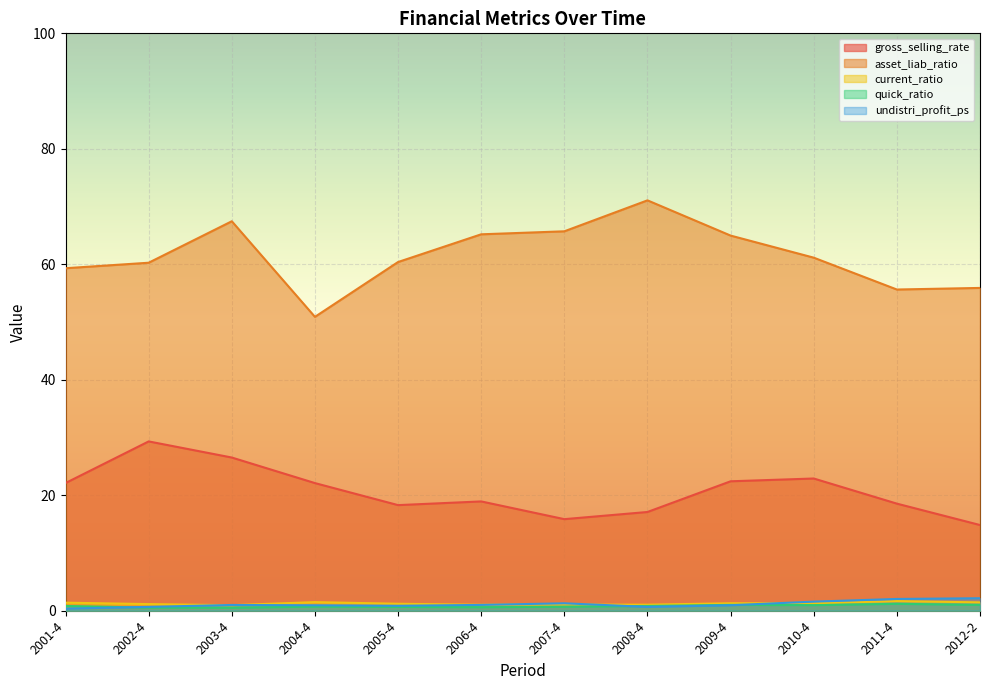

How many lines are shown in the chart?

5